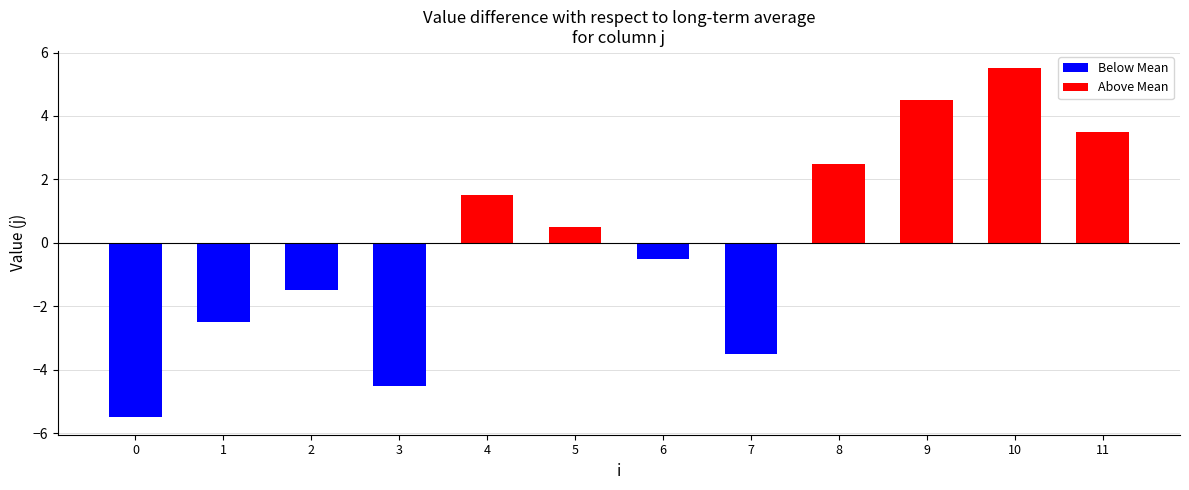

List the labels in order of value, smallest first.

0, 3, 7, 1, 2, 6, 5, 4, 8, 11, 9, 10